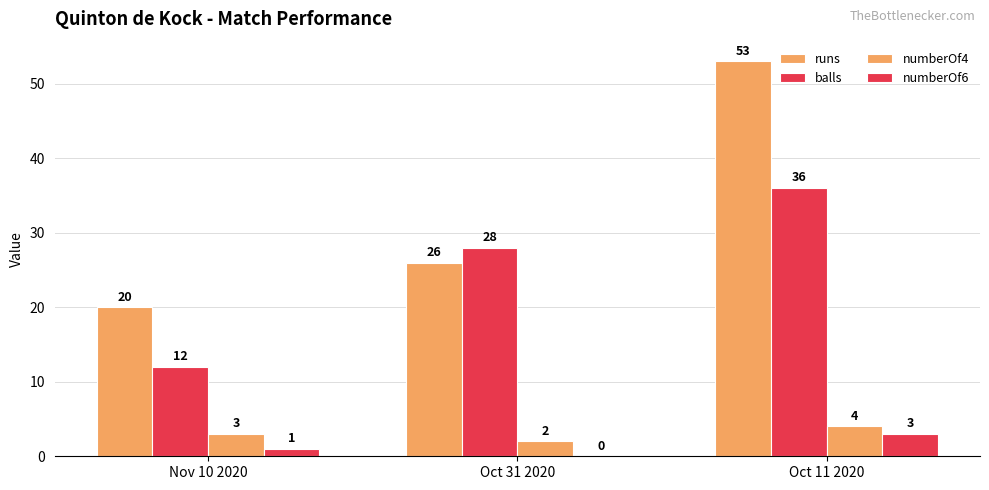

Are the bars grouped side by side (vs. stacked)?

Yes